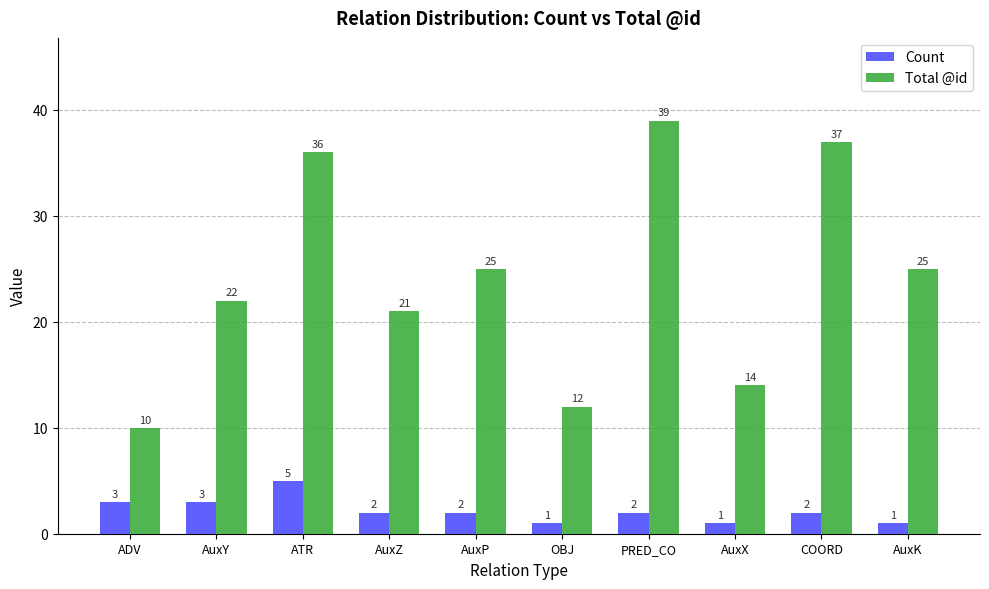

What is the label of the 3rd bar from the left?

ATR